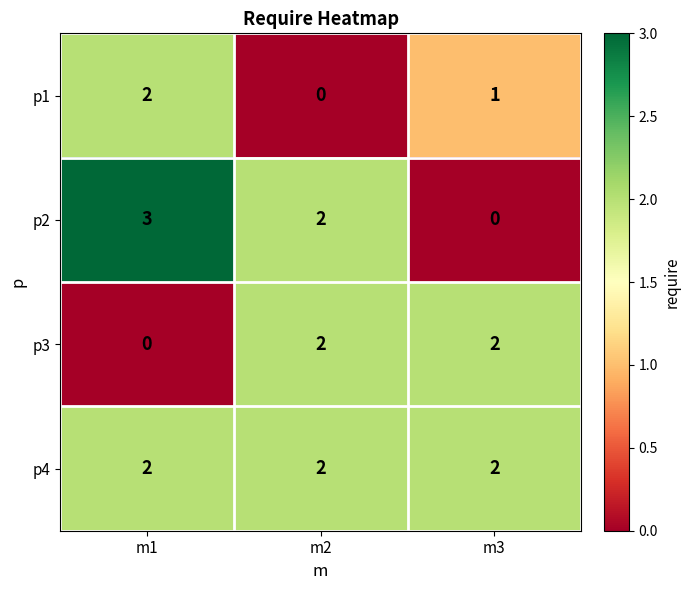

What is the sum of all p4 values?

6